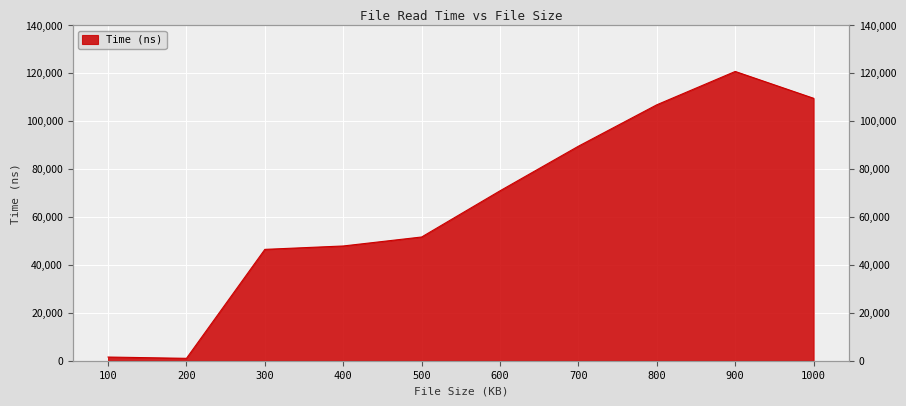

What is the difference between the second highest and minimum values?

108583